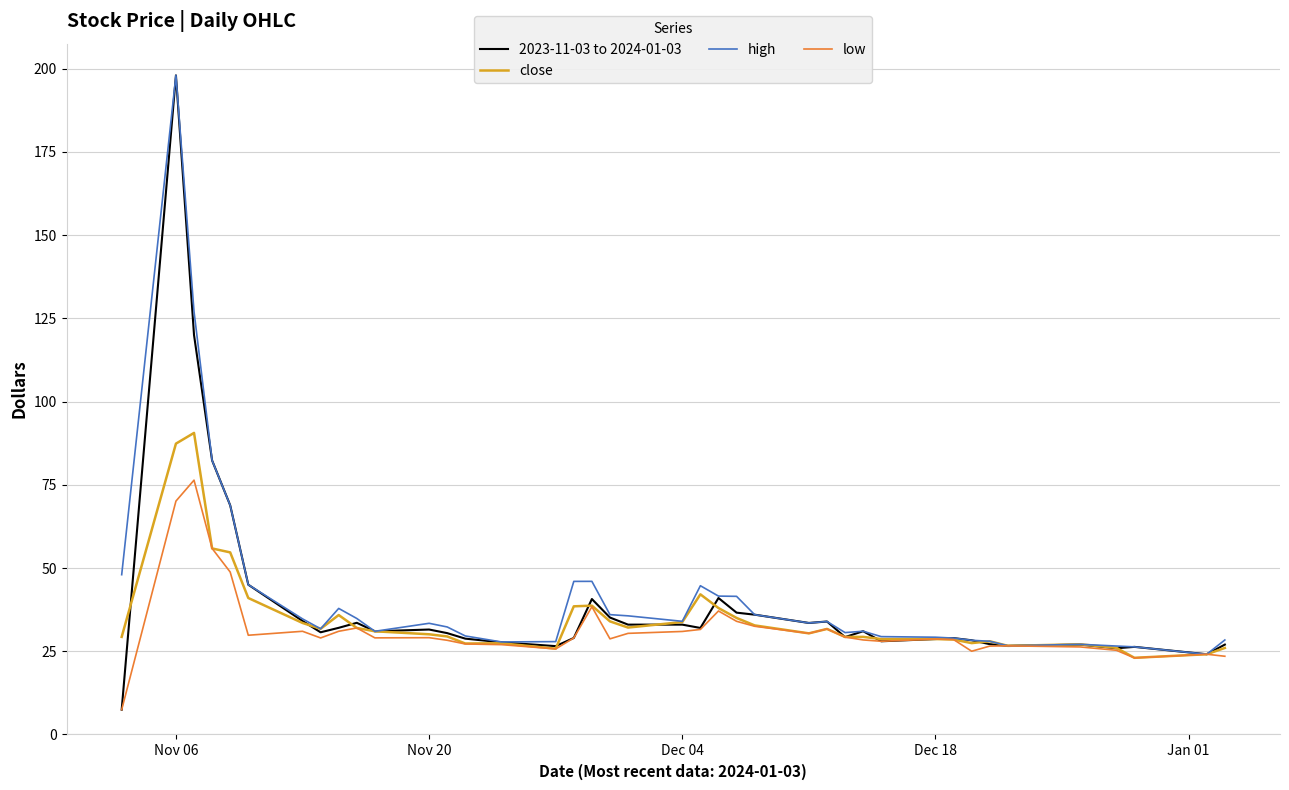

What is the maximum value for close?

90.6